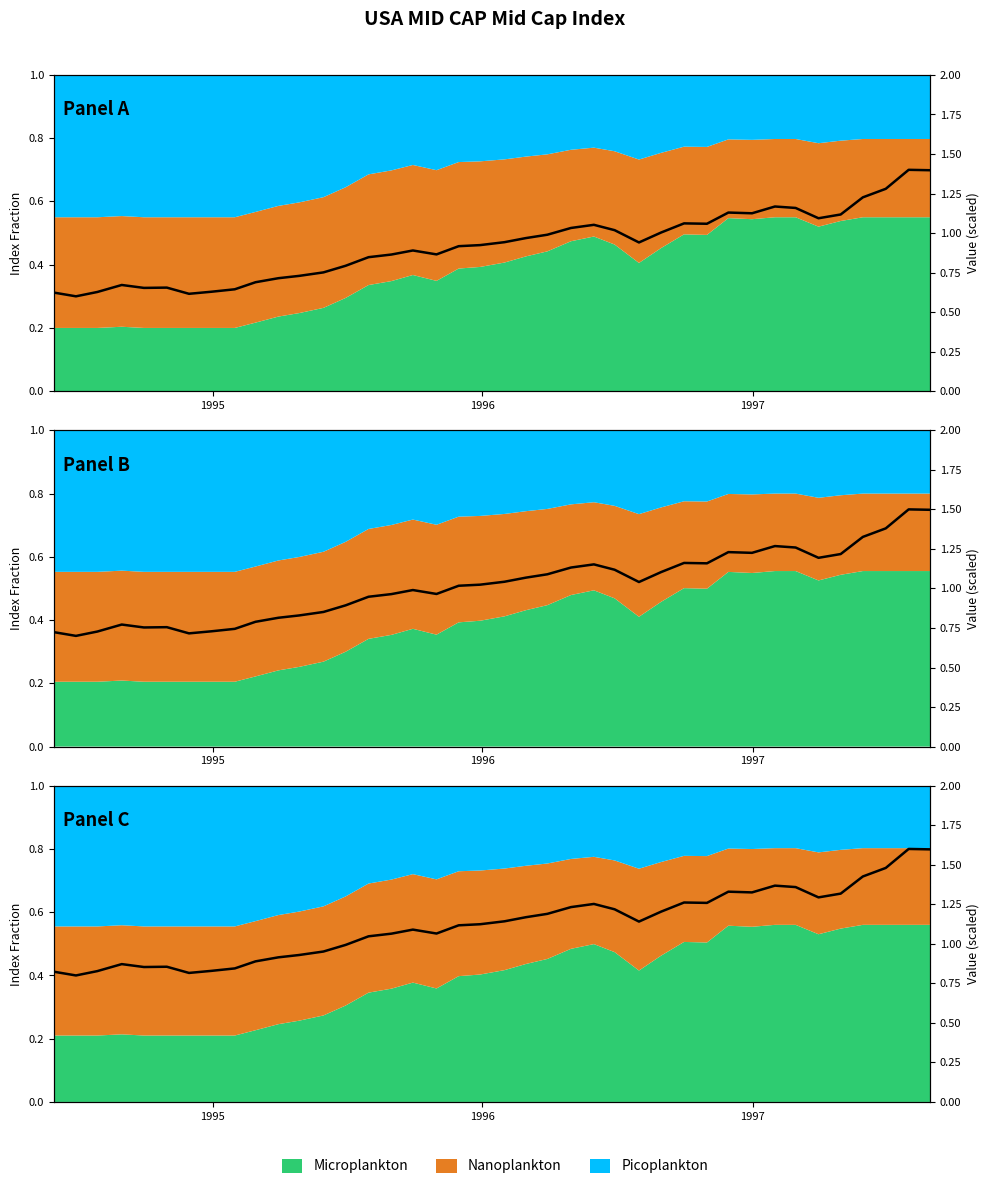

At which category does the chart reach its peak across all series?

1997-07-31